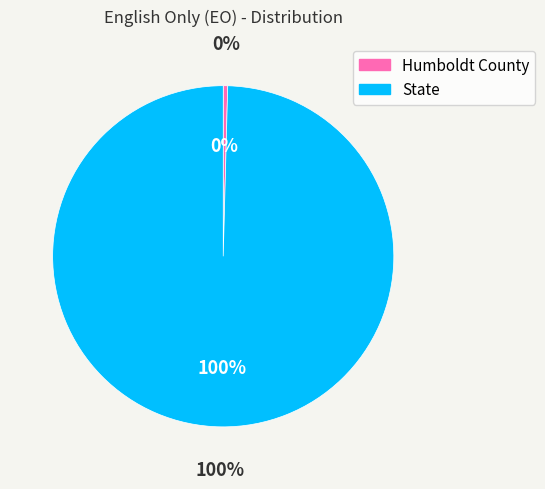

Count the number of slices in the pie.

2